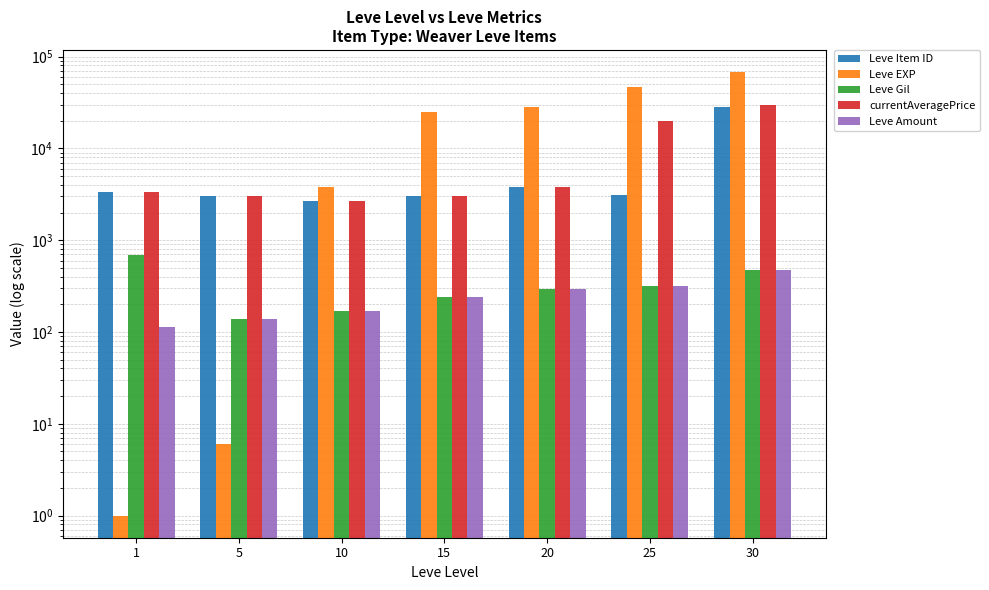

Are the bars horizontal?

No